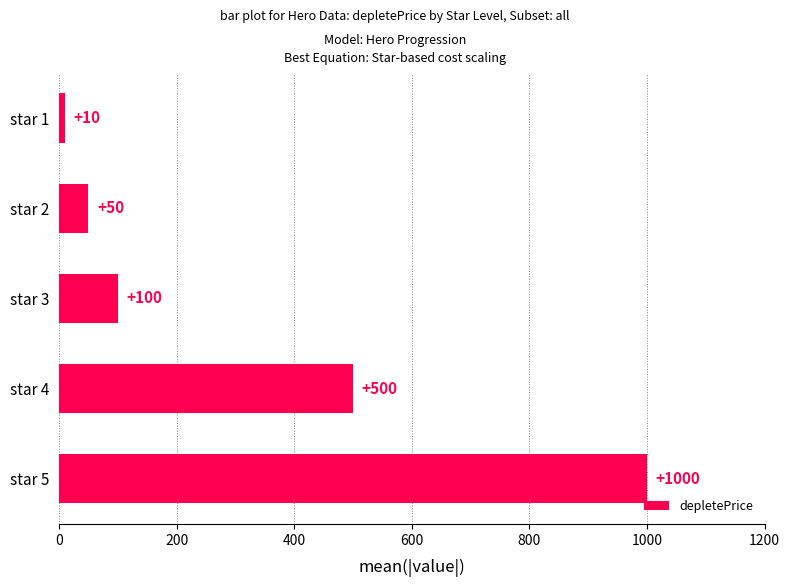

Read the value at star 2, to the nearest 50.

50